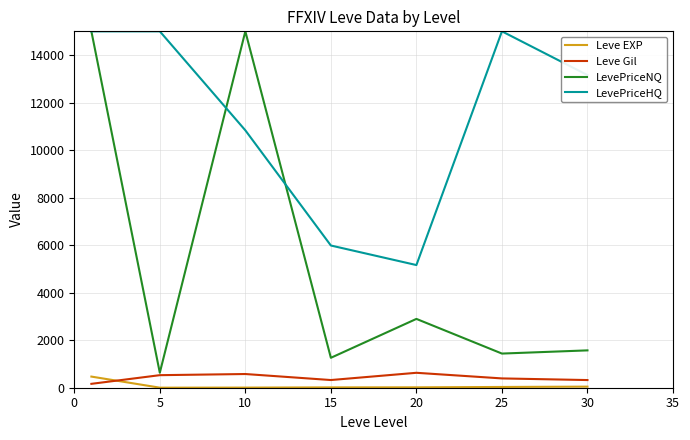

True or false: Leve Gil and LevePriceHQ cross at least once.

False